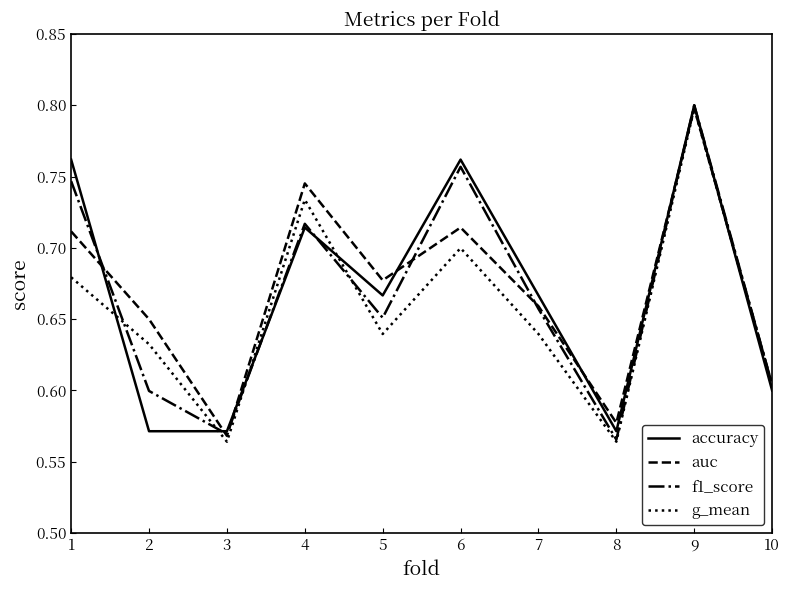

The value of g_mean at 8 is 0.3. True or false?

False